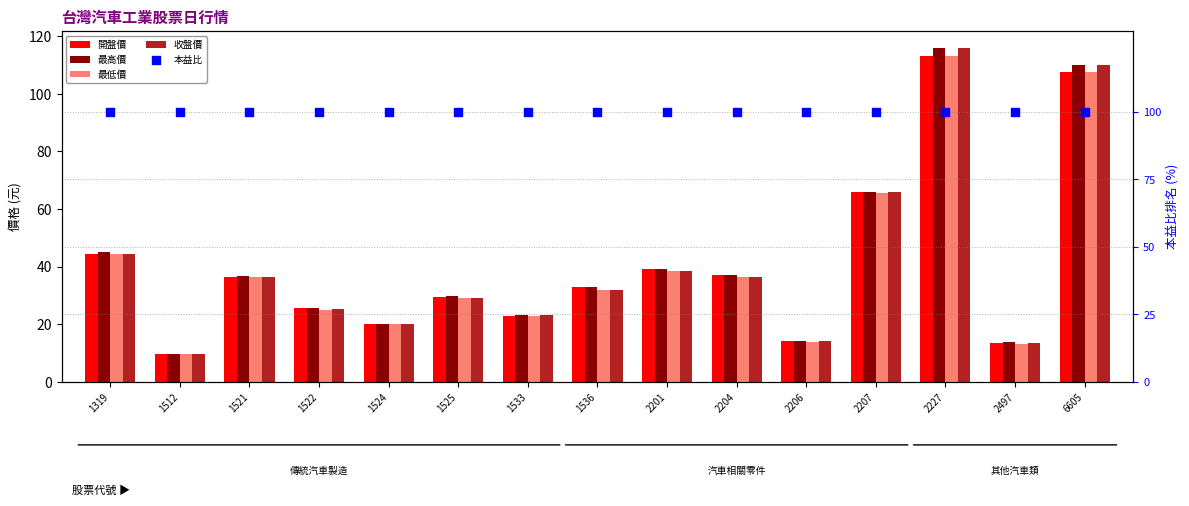

What are all the series names shown in the legend?

開盤價, 最高價, 最低價, 收盤價, 本益比